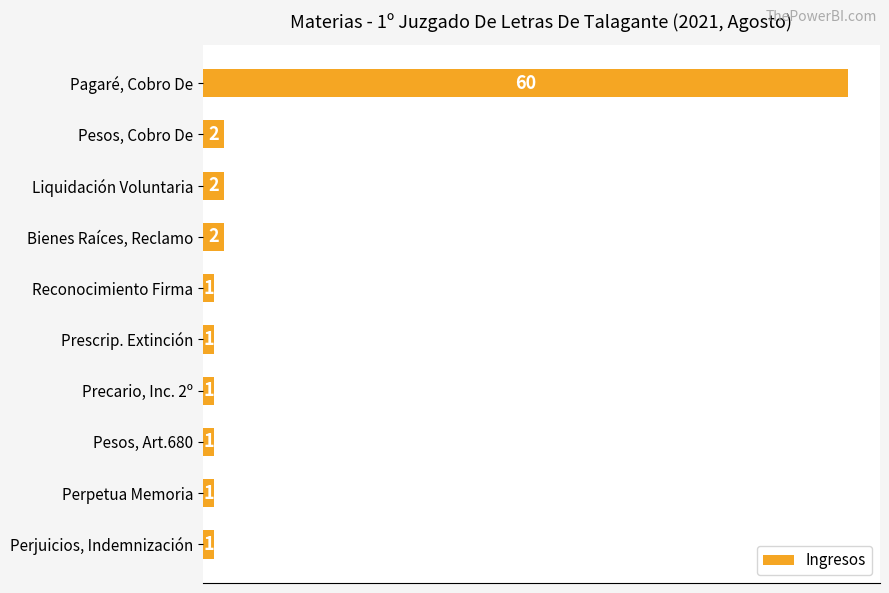

What is the value of the 3rd bar from the top?

2